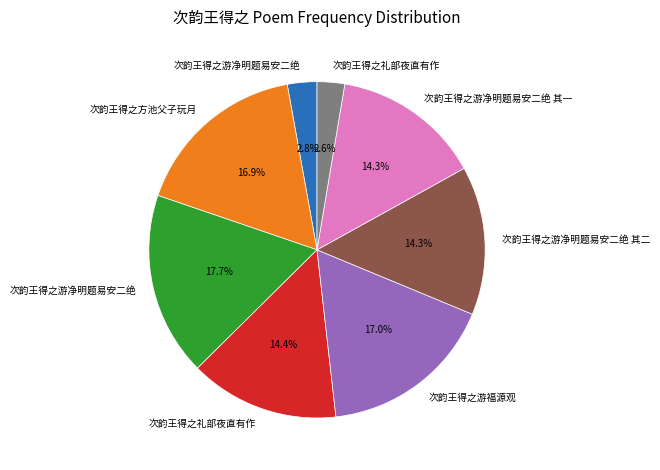

How many segments does this pie chart have?

8